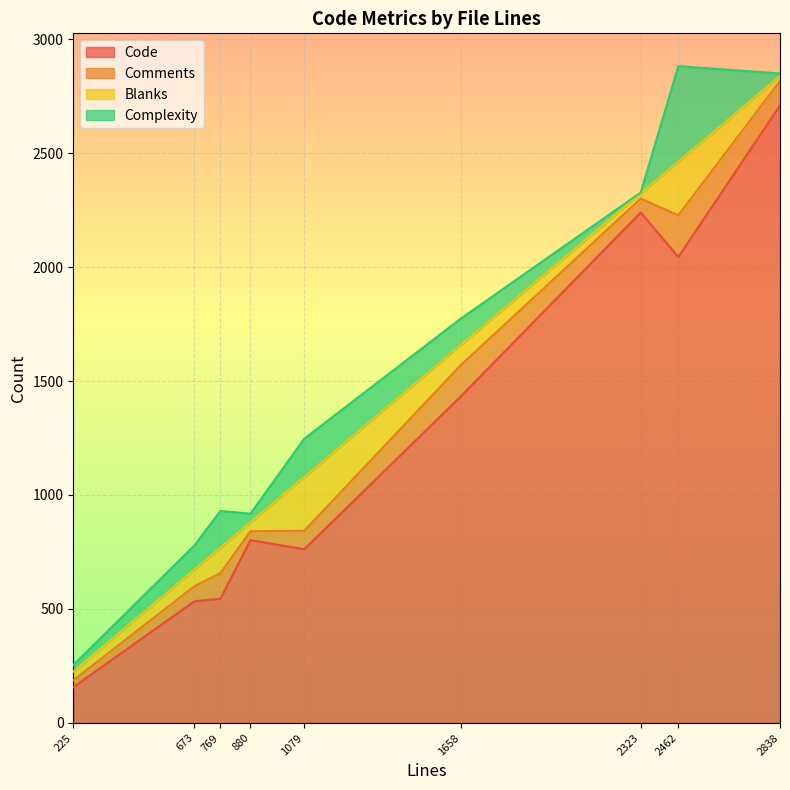

Does the chart display data point markers on the line(s)?

No